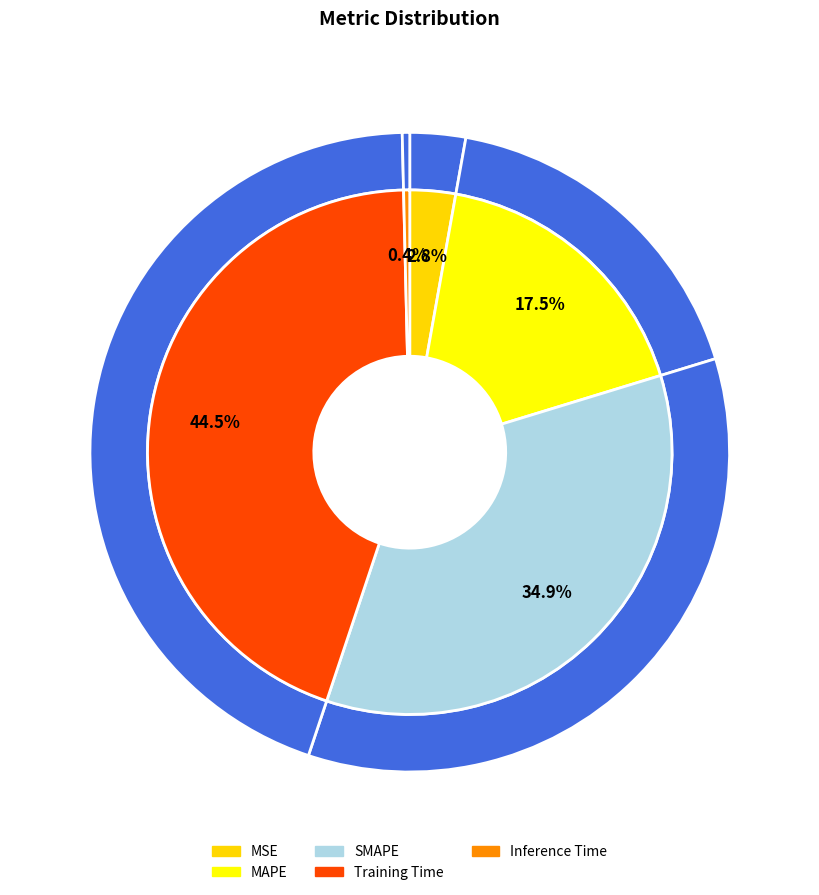

What portion of the pie excludes Inference Time?

99.6%